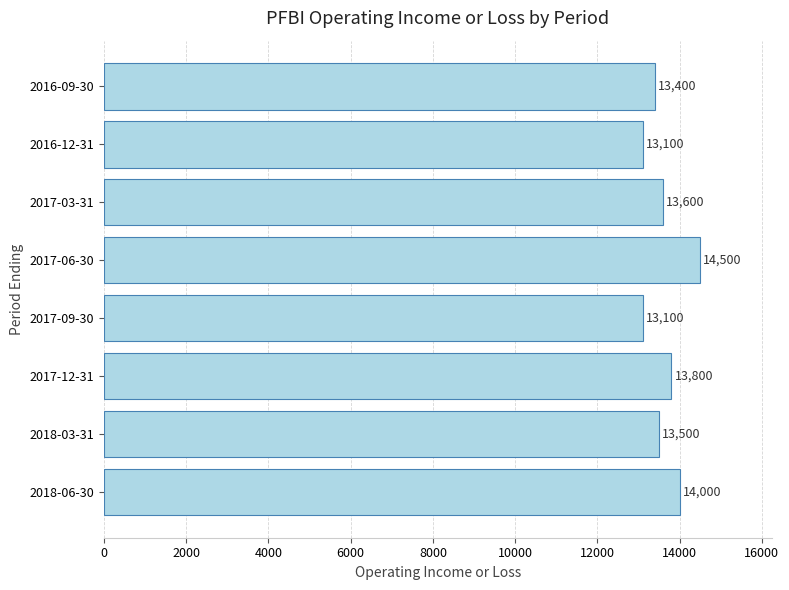

What is the maximum value shown in the chart?

14500